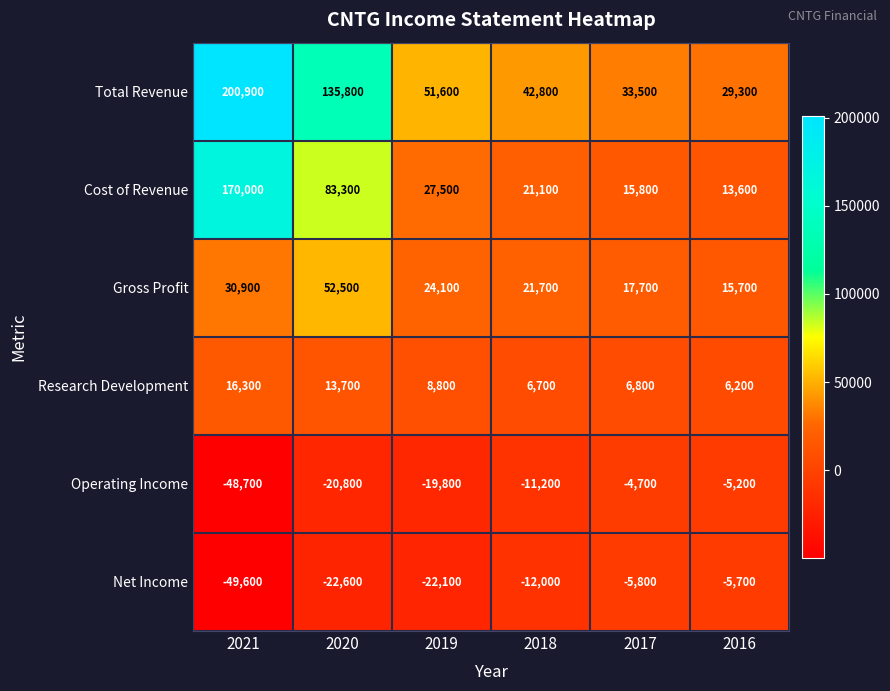

Which series has the largest total across all categories?

Total Revenue